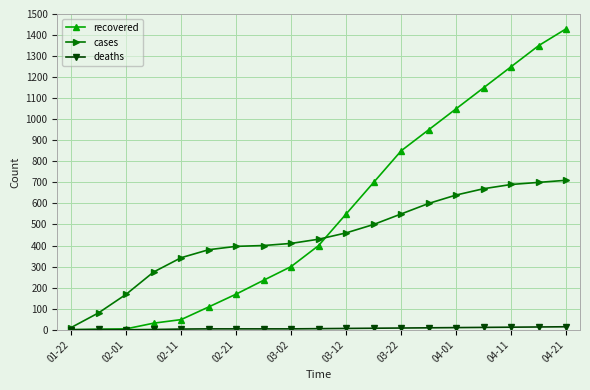

What is the maximum value for recovered?

1430